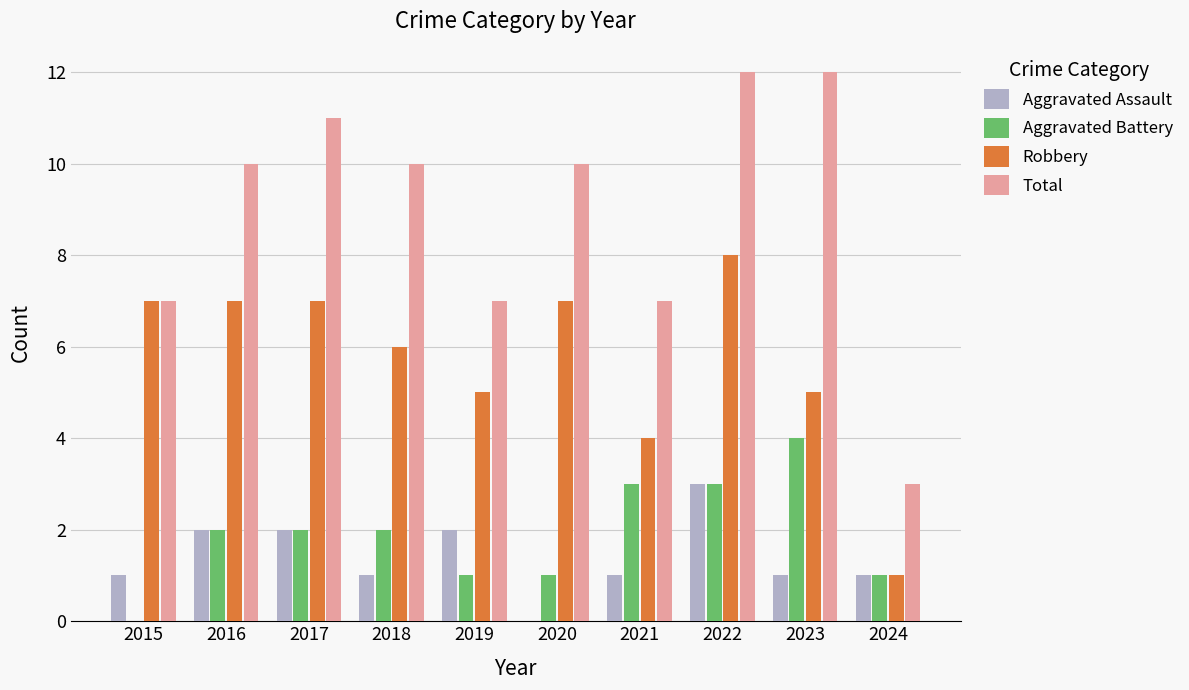

How many groups of bars are there?

10